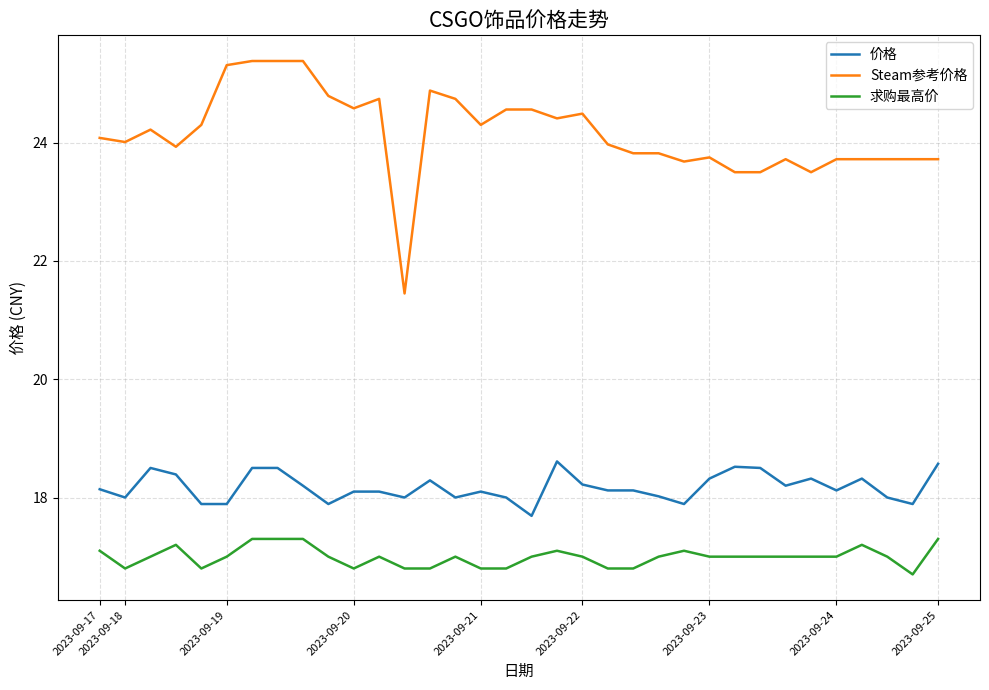

Which series has the largest range (max minus min)?

Steam参考价格